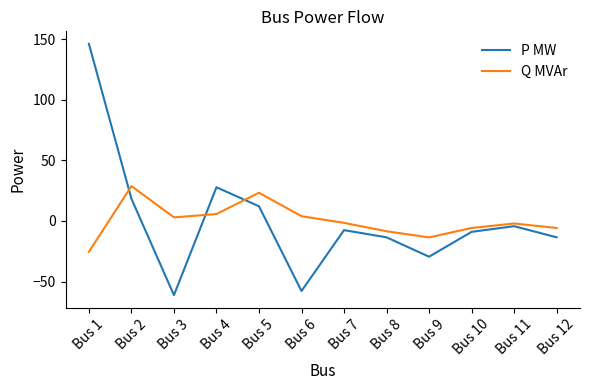

Which series has the largest range (max minus min)?

P MW